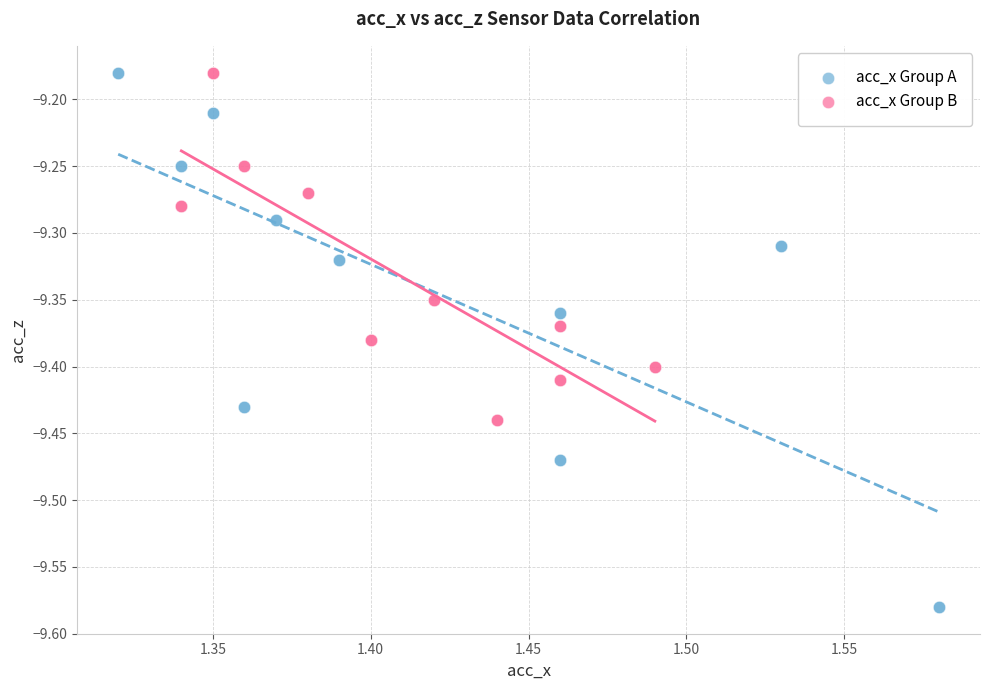

Which series has the widest spread of Y values?

acc_x Group A